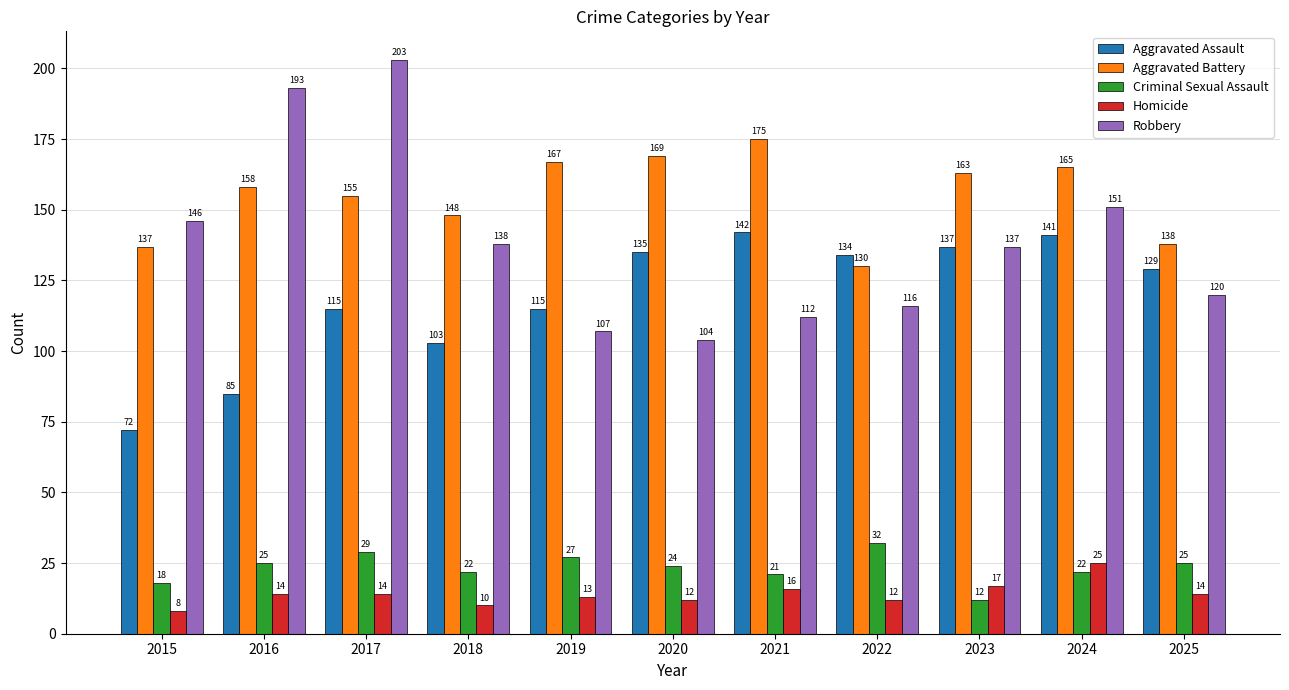

At 2017, list the series in order from largest to smallest.

Robbery, Aggravated Battery, Aggravated Assault, Criminal Sexual Assault, Homicide